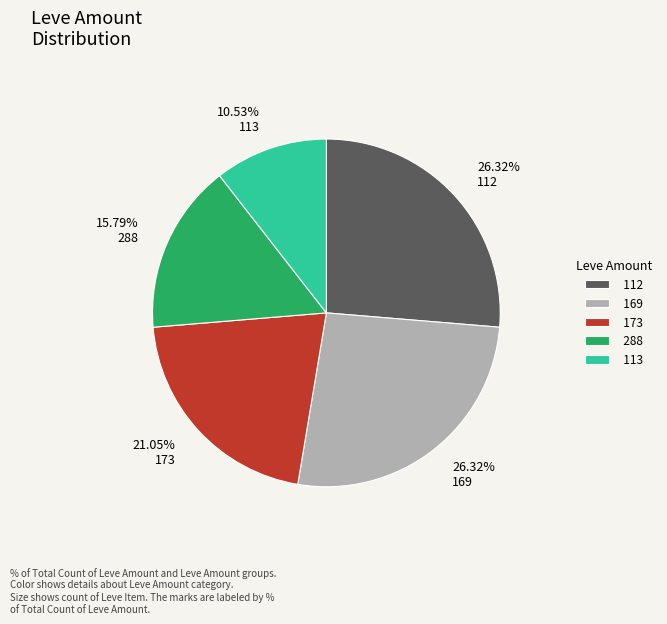

Do 15.79% 288 and 10.53% 113 together represent more than half of the pie?

No